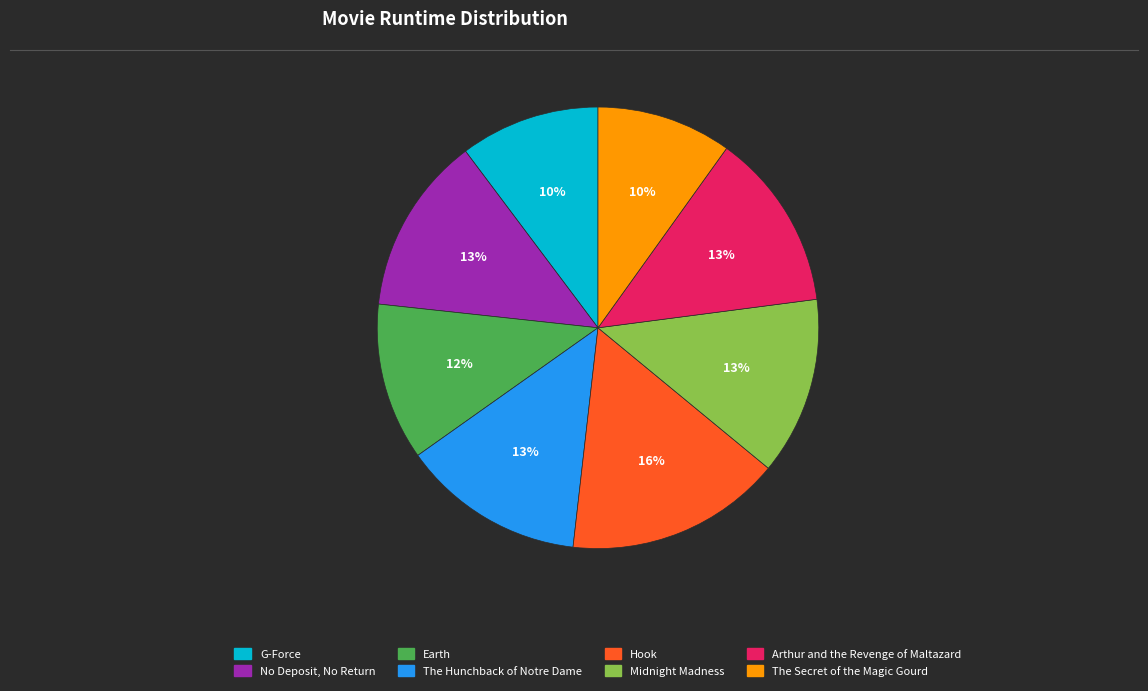

Is the sum of Arthur and the Revenge of Maltazard and Midnight Madness greater than half?

No